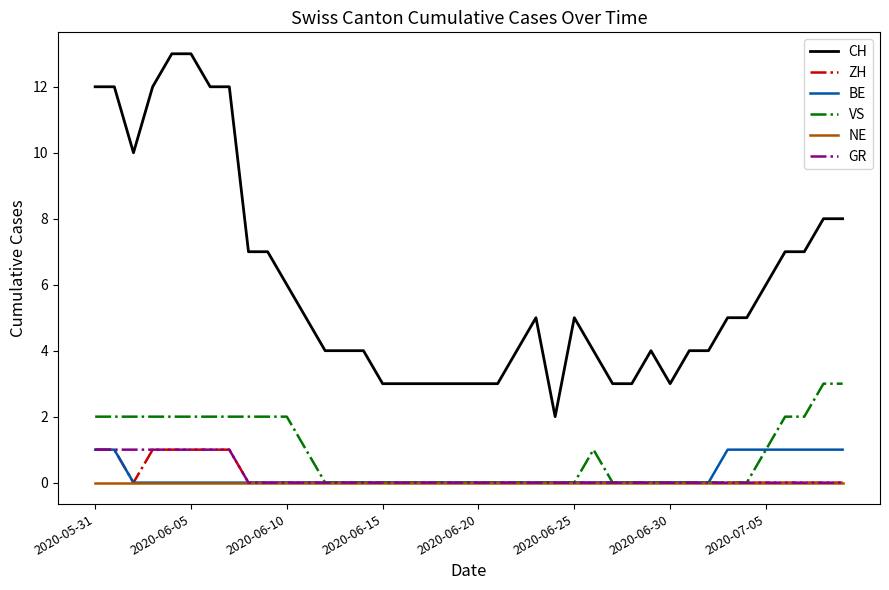

Which series has the largest total across all categories?

CH